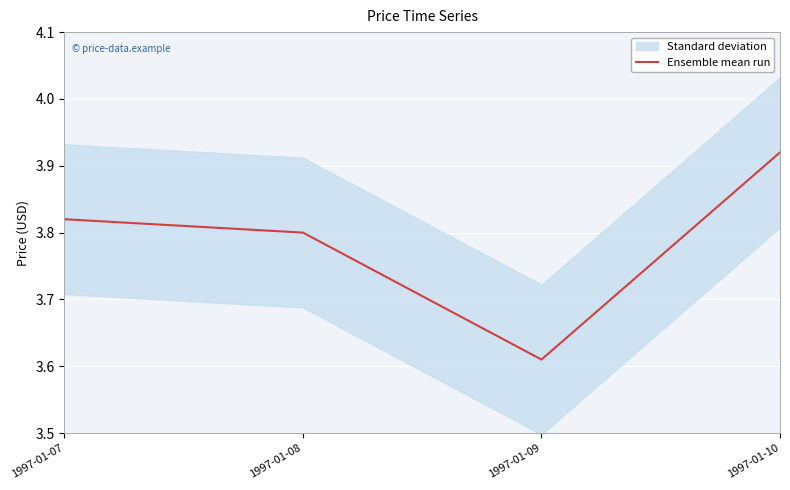

Does the chart display data point markers on the line(s)?

No